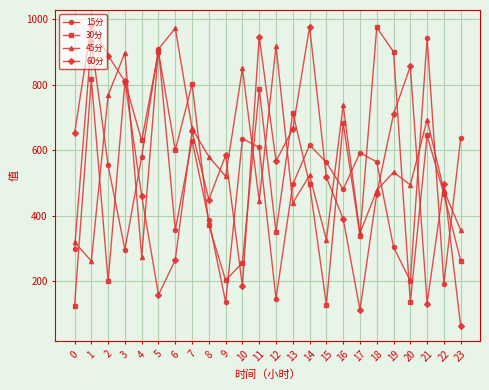

How many values in the 30分 series are below 599?

12